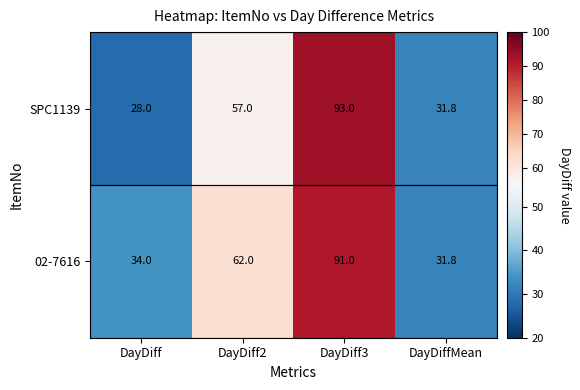

At DayDiff3, list the series in order from smallest to largest.

02-7616, SPC1139